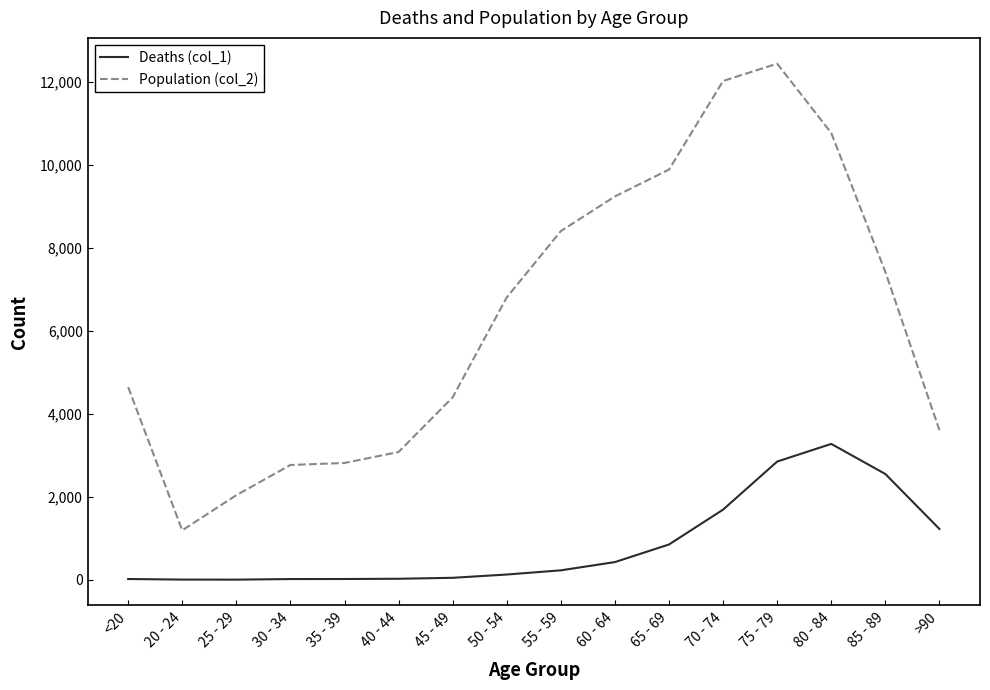

Rank the series by their average value, from highest to lowest.

Population (col_2), Deaths (col_1)